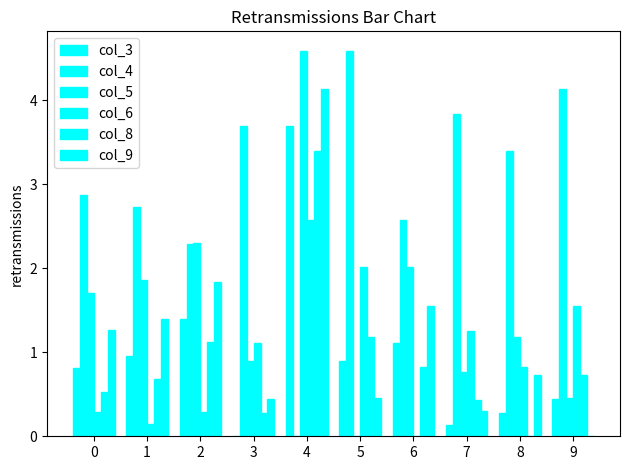

How many groups of bars are there?

10